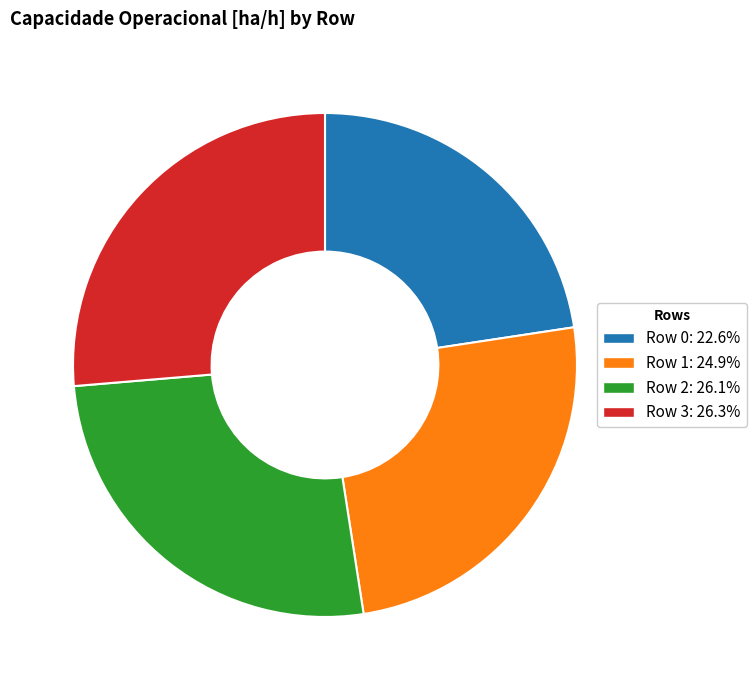

Is the sum of Row 0 and Row 3 greater than half?

No